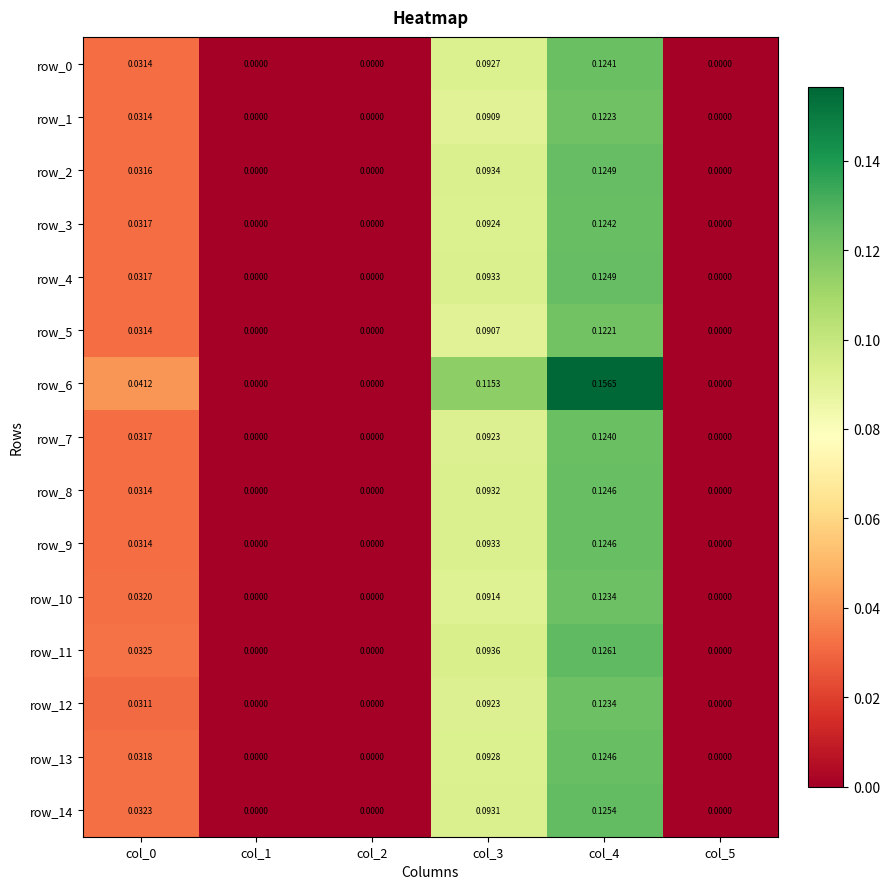

Is the value of row_14 at col_2 greater than the value of row_6 at col_0?

No